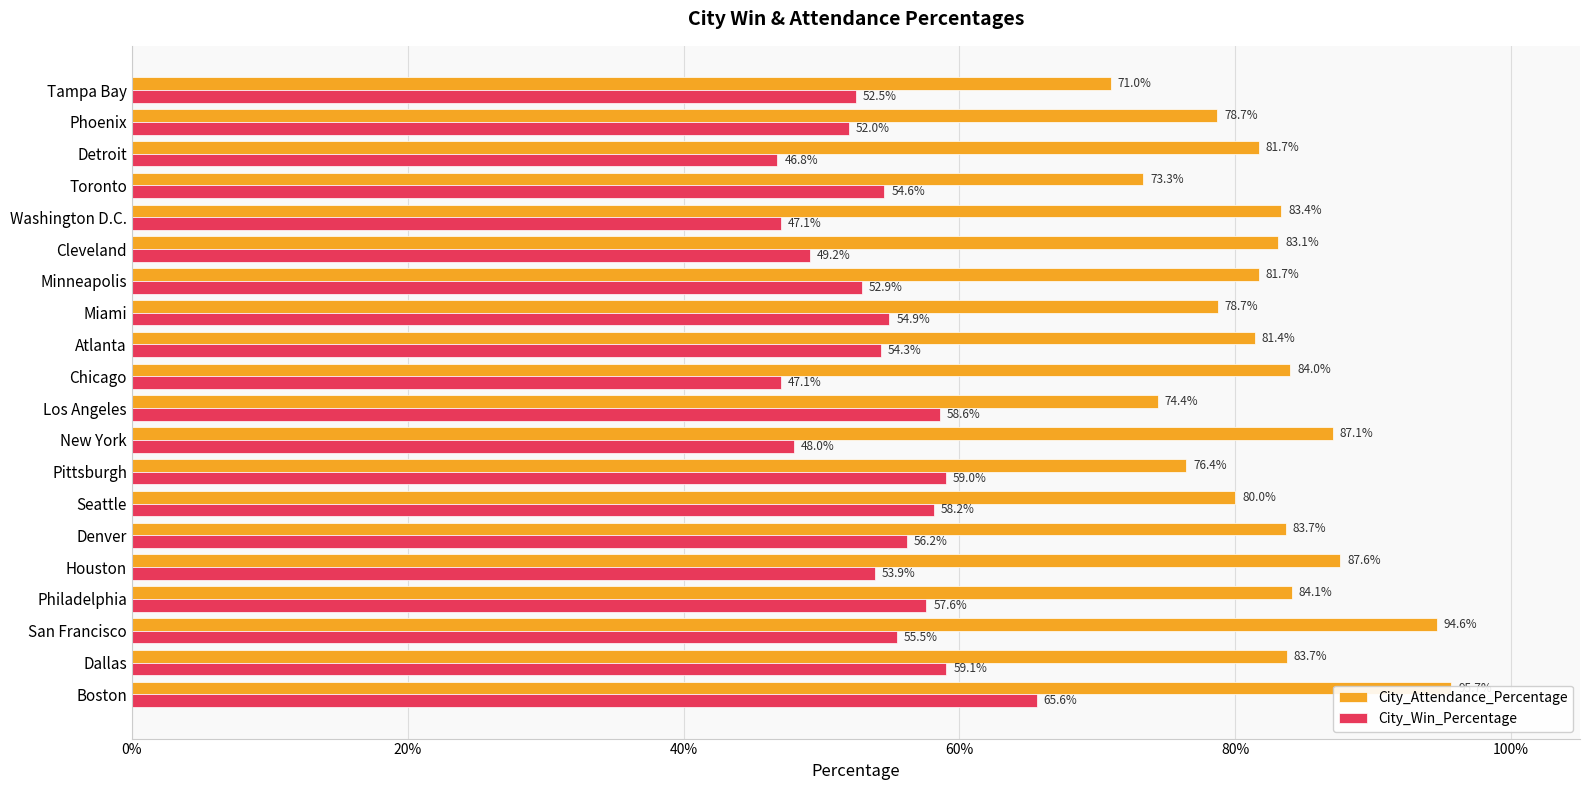

What is the sum of all City_Win_Percentage values?

10.8